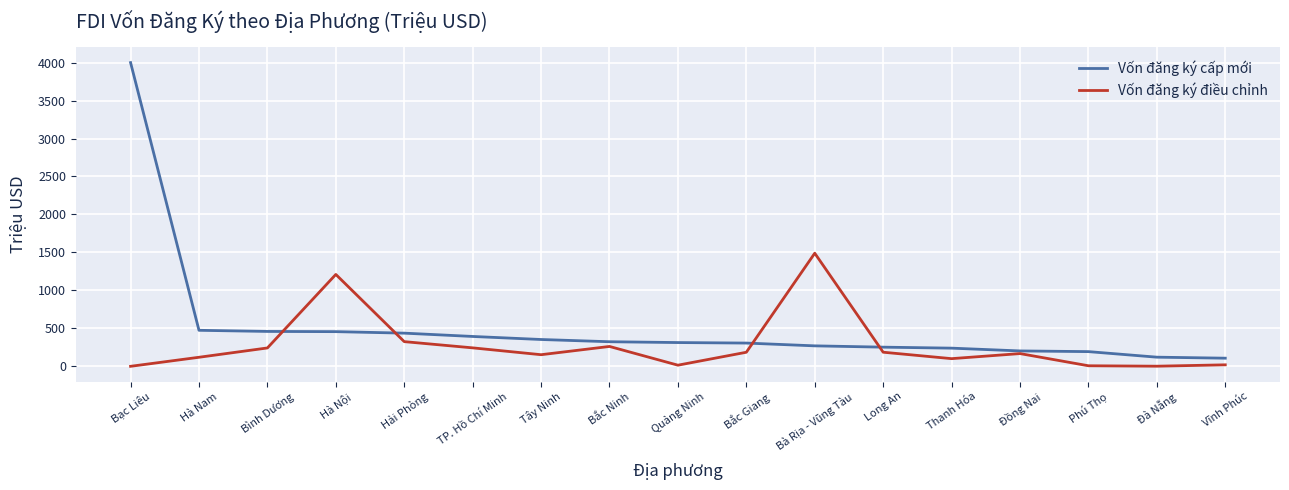

What are all the series names shown in the legend?

Vốn đăng ký cấp mới, Vốn đăng ký điều chỉnh